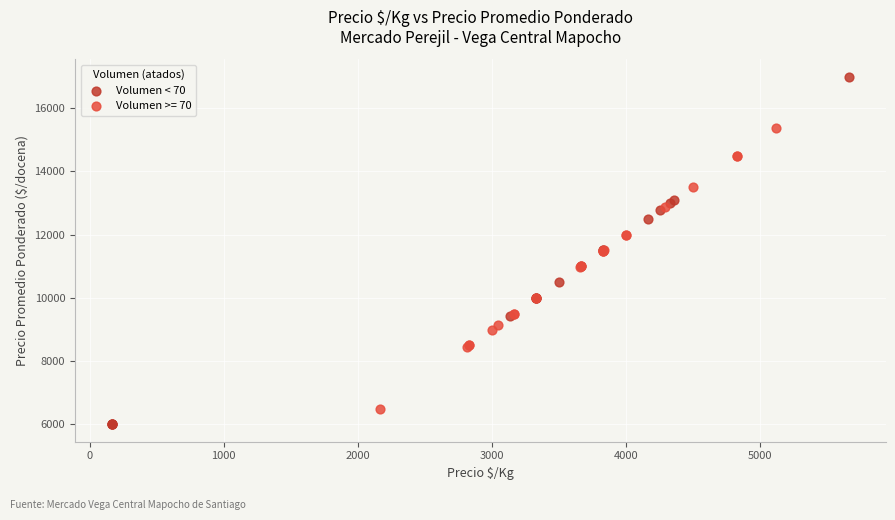

Which series has the widest spread of Y values?

Volumen < 70